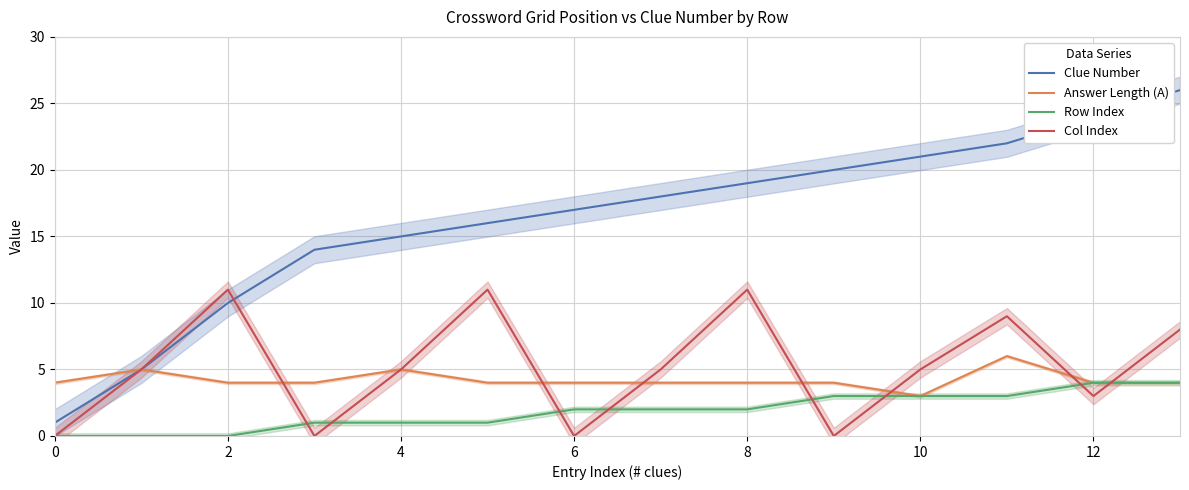

How many values in the Col Index series exceed 5?

5